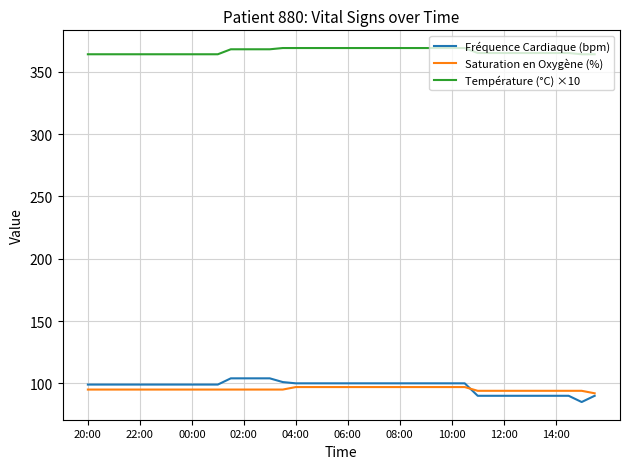

True or false: Fréquence Cardiaque (bpm) and Température (°C) ×10 cross at least once.

False